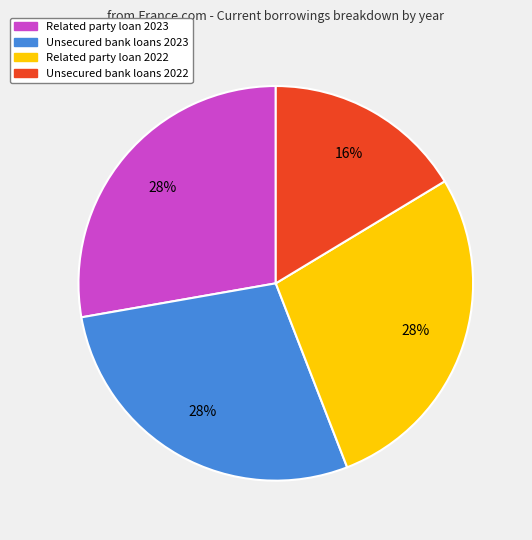

Is it true that Related party loan 2022 is 28% of the pie?

True